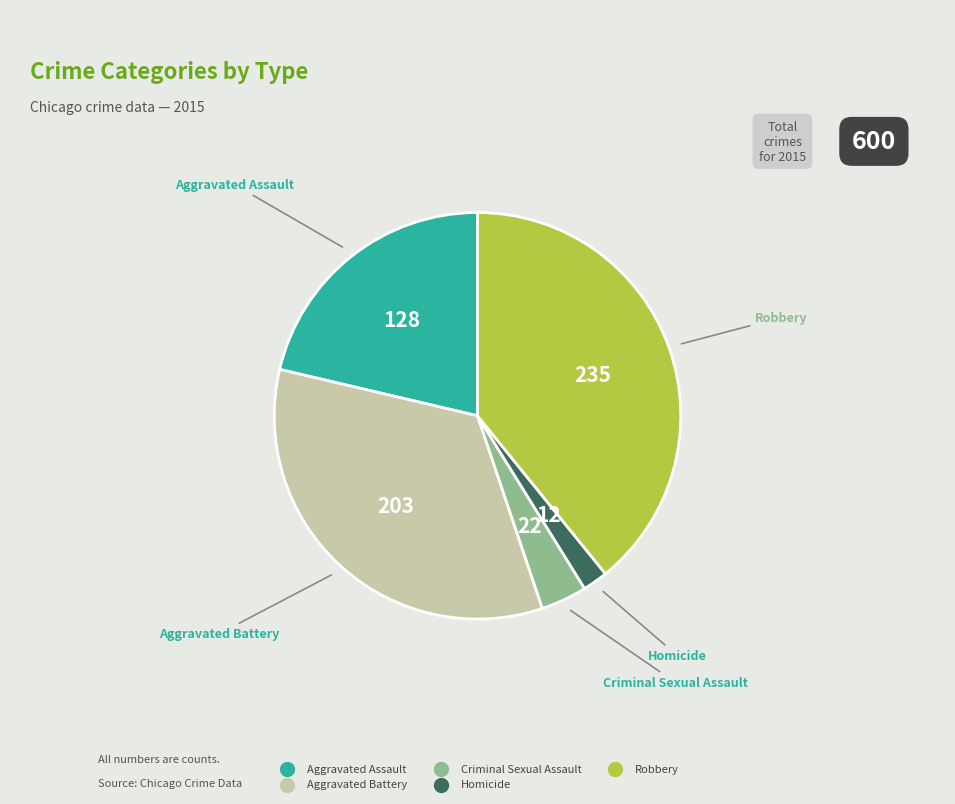

Do Homicide and Criminal Sexual Assault together represent more than half of the pie?

No